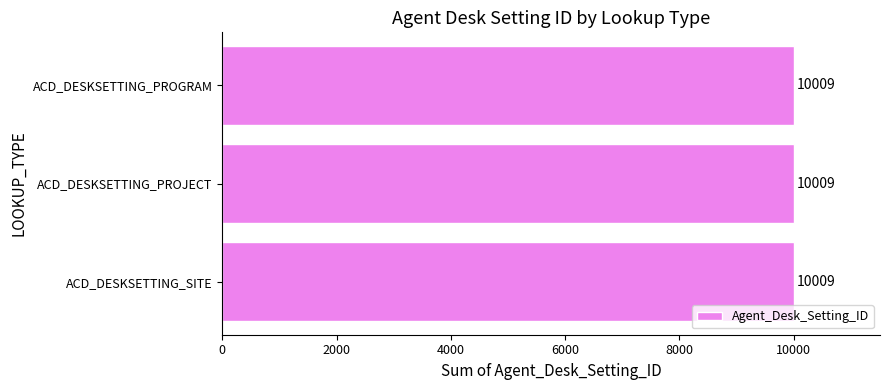

At which label is the value closest to 5004?

ACD_DESKSETTING_SITE